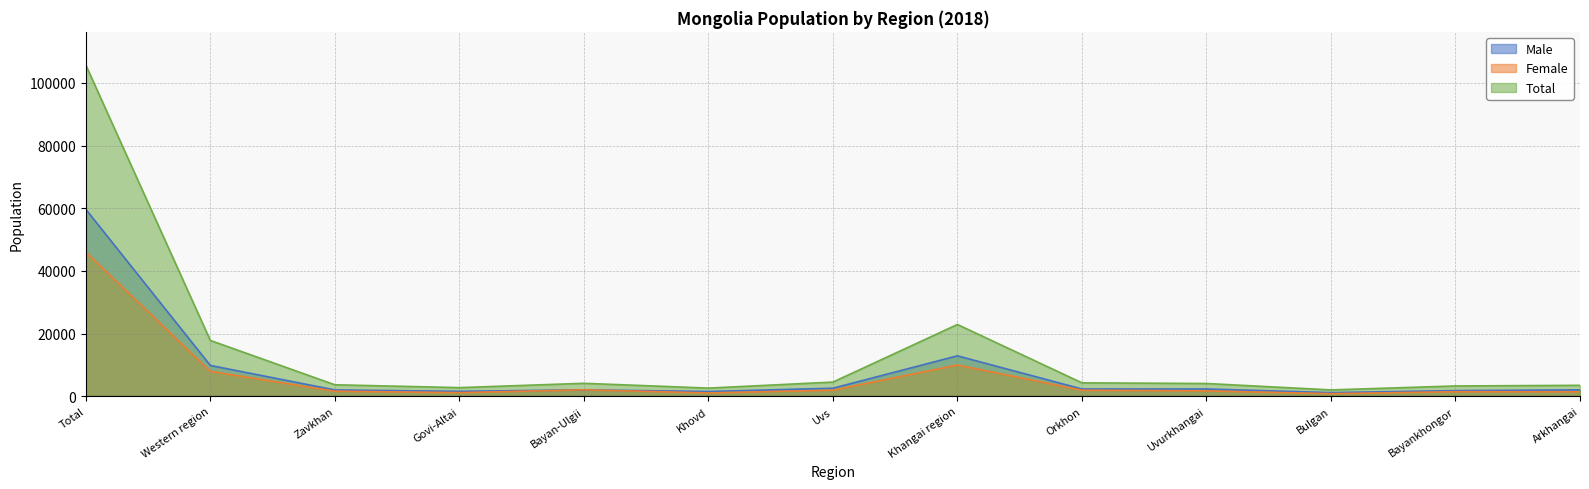

What position from the left is Uvurkhangai?

10